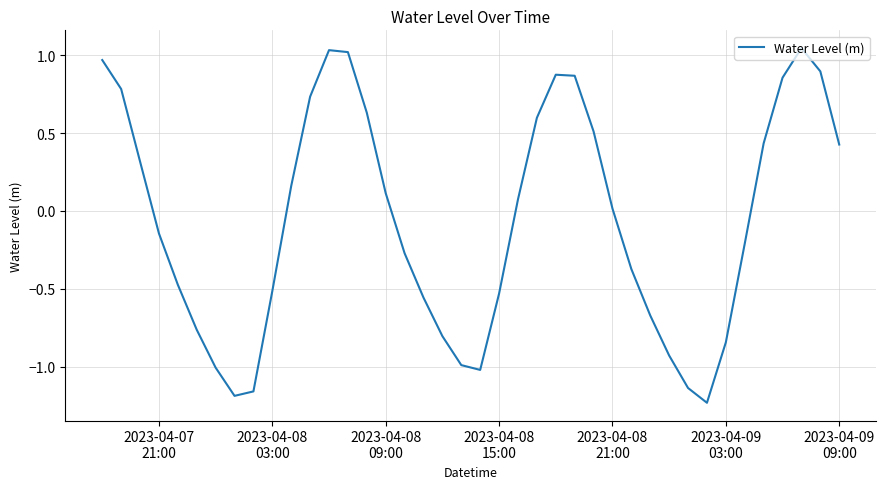

What is the value of the 22nd point from the left?

-0.5